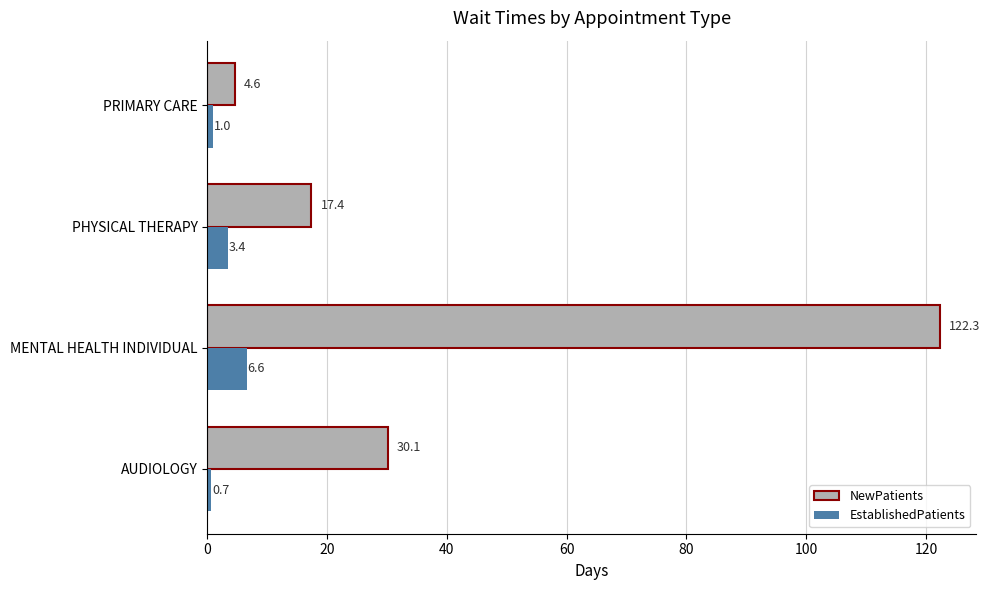

Rank the series by their average value, from highest to lowest.

NewPatients, EstablishedPatients